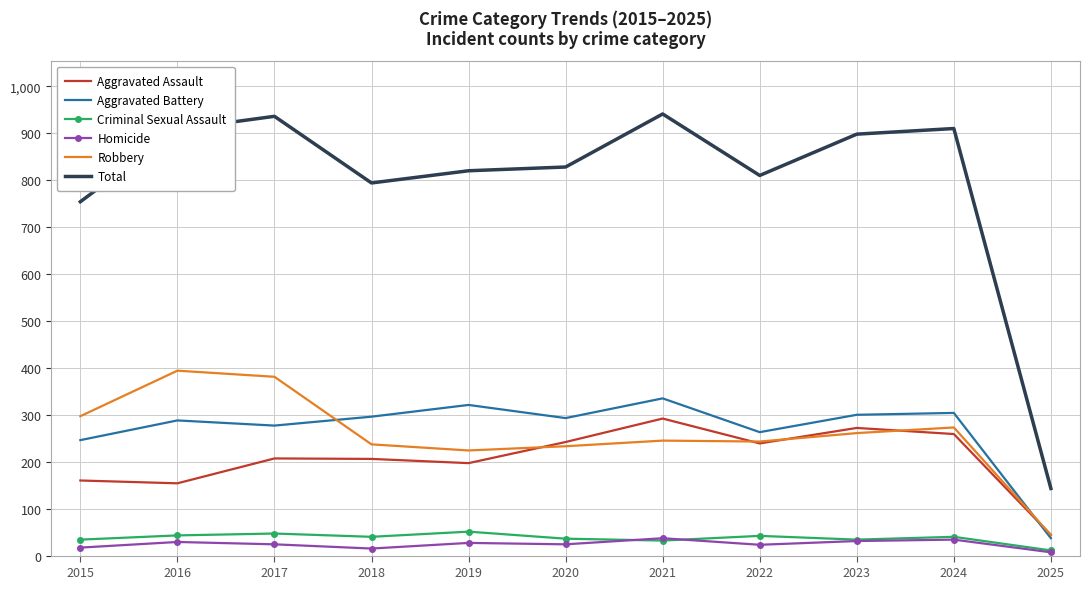

What is the minimum value for Robbery?

44